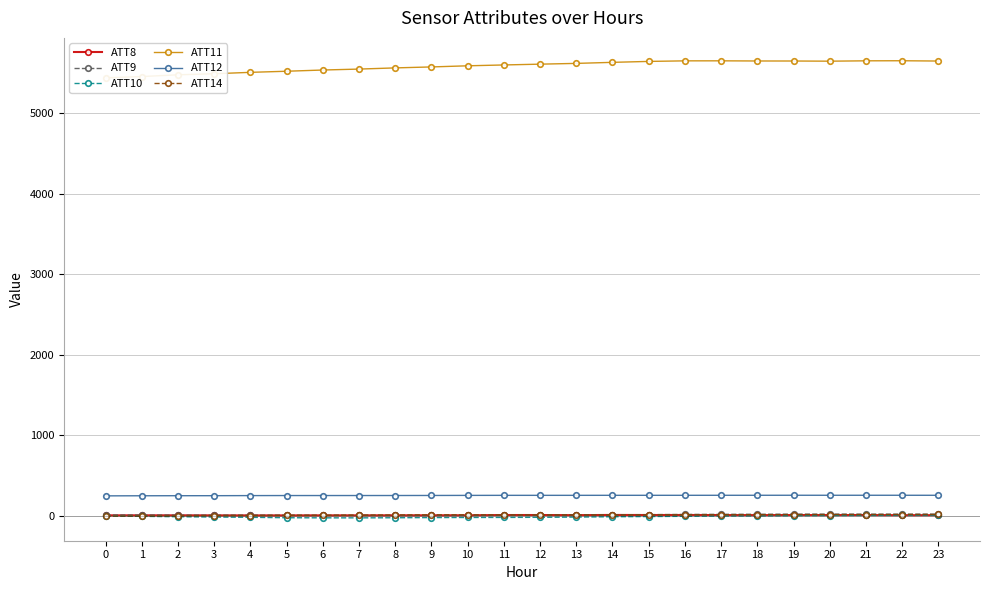

Reading left to right, list all the values displayed in this chart.

ATT8: 4.5	4.8	4.8	4.4	4.0	3.9	4.4	4.4	4.9	5.1	5.5	8.5	8.6	7.0	9.7	8.6	9.0	8.0	7.3	8.1	8.0	8.3	6.5	6.7
ATT9: 8.5	8.0	7.5	6.3	6.3	5.4	4.1	4.6	2.9	4.3	4.9	6.3	8.5	10.6	11.7	13.4	15.5	17.3	18.1	19.5	20.0	19.4	19.2	19.5
ATT10: -1.7	-7.6	-12.6	-16.3	-19.9	-25.1	-26.4	-26.8	-25.3	-23.3	-21.9	-21.4	-19.8	-17.0	-12.7	-10.1	-7.2	-3.1	-1.8	0.7	2.6	3.6	6.3	7.0
ATT11: 5443.0	5459.1	5480.8	5493.9	5511.4	5525.1	5540.3	5552.0	5566.7	5578.7	5592.7	5603.3	5613.2	5622.7	5635.7	5647.3	5654.3	5654.6	5652.7	5652.3	5650.2	5654.6	5655.6	5651.9
ATT12: 246.8	247.9	248.7	248.9	250.1	250.7	250.8	250.9	251.1	251.7	252.6	253.3	253.3	253.3	253.6	253.6	253.7	253.8	254.0	254.3	254.1	254.2	254.1	253.9
ATT14: -3.8	-3.5	-2.2	1.7	2.0	3.8	4.7	6.5	8.1	10.8	10.1	8.8	9.5	9.7	9.9	11.2	11.0	12.1	12.4	13.3	14.1	14.2	15.0	15.7